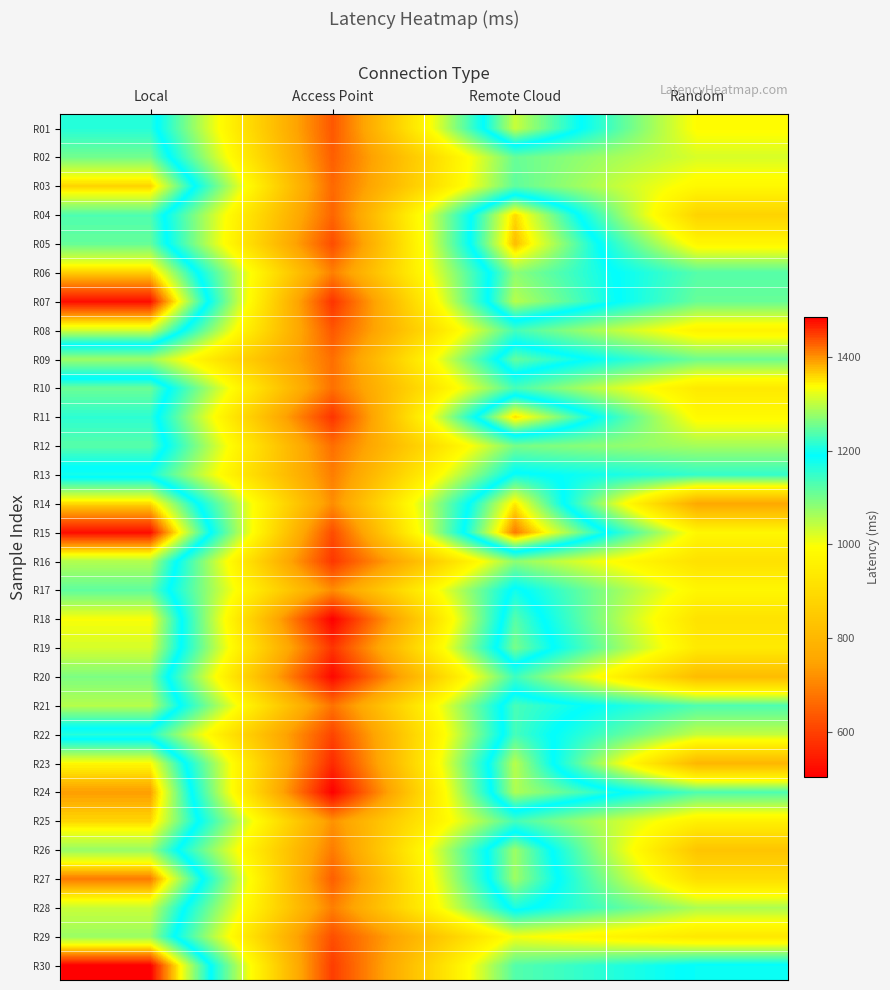

Reading left to right, what are all the values shown in this chart?

R01: Local=1211.5	Access Point=634.2	Remote Cloud=1305.0	Random=988.6
R02: Local=1255.8	Access Point=644.4	Remote Cloud=1110.6	Random=1024.6
R03: Local=1364.6	Access Point=659.0	Remote Cloud=1116.4	Random=978.4
R04: Local=1234.9	Access Point=654.8	Remote Cloud=1358.7	Random=877.1
R05: Local=1248.4	Access Point=618.6	Remote Cloud=1375.9	Random=974.6
R06: Local=1364.7	Access Point=694.7	Remote Cloud=1270.7	Random=1124.6
R07: Local=1476.1	Access Point=580.2	Remote Cloud=1295.5	Random=1110.1
R08: Local=1310.4	Access Point=633.6	Remote Cloud=1137.7	Random=965.1
R09: Local=1070.2	Access Point=669.2	Remote Cloud=1248.2	Random=1106.9
R10: Local=1251.3	Access Point=671.1	Remote Cloud=1135.2	Random=937.8
R11: Local=1215.4	Access Point=581.2	Remote Cloud=1356.1	Random=982.6
R12: Local=1240.0	Access Point=668.6	Remote Cloud=1098.2	Random=1064.1
R13: Local=1174.9	Access Point=690.7	Remote Cloud=1198.1	Random=1151.3
R14: Local=1358.8	Access Point=714.3	Remote Cloud=1349.6	Random=759.5
R15: Local=1477.4	Access Point=617.3	Remote Cloud=1413.5	Random=973.7
R16: Local=1292.2	Access Point=585.8	Remote Cloud=1082.3	Random=914.2
R17: Local=1244.8	Access Point=713.3	Remote Cloud=1200.5	Random=972.1
R18: Local=1333.1	Access Point=502.7	Remote Cloud=1240.0	Random=917.2
R19: Local=1312.6	Access Point=582.0	Remote Cloud=1259.1	Random=938.4
R20: Local=1261.5	Access Point=515.9	Remote Cloud=1141.4	Random=812.5
R21: Local=1293.8	Access Point=674.7	Remote Cloud=1231.1	Random=1130.1
R22: Local=1162.4	Access Point=605.4	Remote Cloud=1230.0	Random=1039.9
R23: Local=1339.6	Access Point=566.4	Remote Cloud=1296.0	Random=797.0
R24: Local=1392.6	Access Point=504.3	Remote Cloud=1290.2	Random=1130.4
R25: Local=1359.9	Access Point=721.9	Remote Cloud=1137.4	Random=957.5
R26: Local=1277.6	Access Point=688.6	Remote Cloud=1280.3	Random=836.5
R27: Local=1413.2	Access Point=645.3	Remote Cloud=1280.7	Random=904.8
R28: Local=1305.6	Access Point=693.1	Remote Cloud=1205.6	Random=1058.2
R29: Local=1278.2	Access Point=621.1	Remote Cloud=1003.2	Random=934.0
R30: Local=1485.4	Access Point=594.8	Remote Cloud=1125.3	Random=1194.4